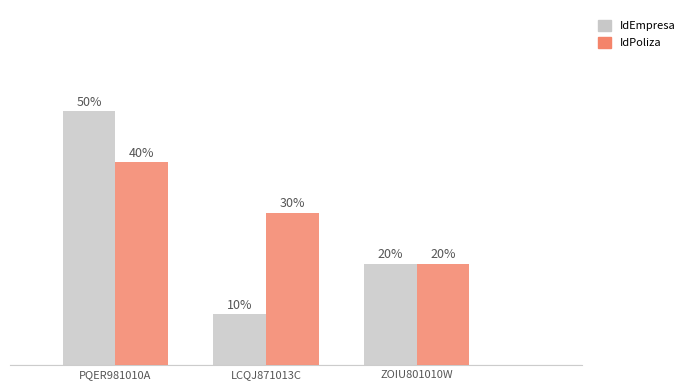

Reading left to right, transcribe all the data shown in this chart.

IdEmpresa: PQER981010A=5	LCQJ871013C=1	ZOIU801010W=2
IdPoliza: PQER981010A=4	LCQJ871013C=3	ZOIU801010W=2